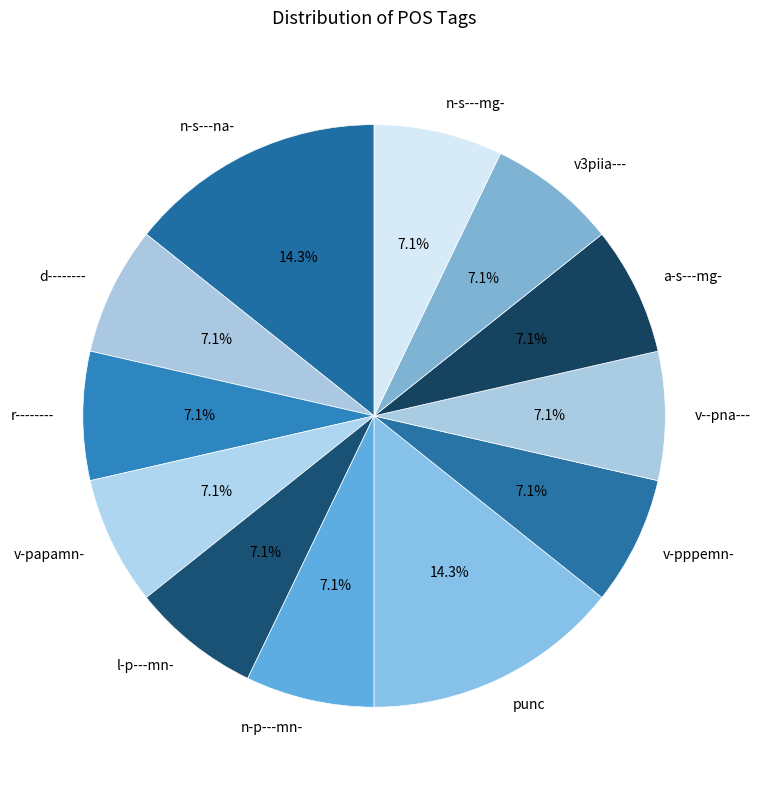

Combined, what portion of the pie is n-p---mn- and r--------?

14.3%